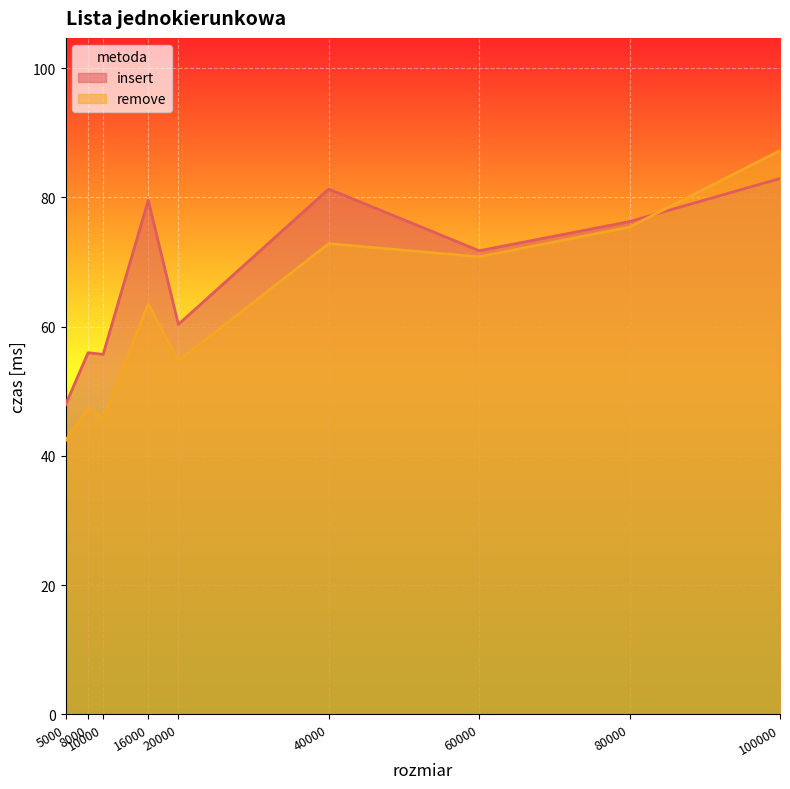

Rank the categories by insert value from highest to lowest.

100000, 40000, 16000, 80000, 60000, 20000, 8000, 10000, 5000